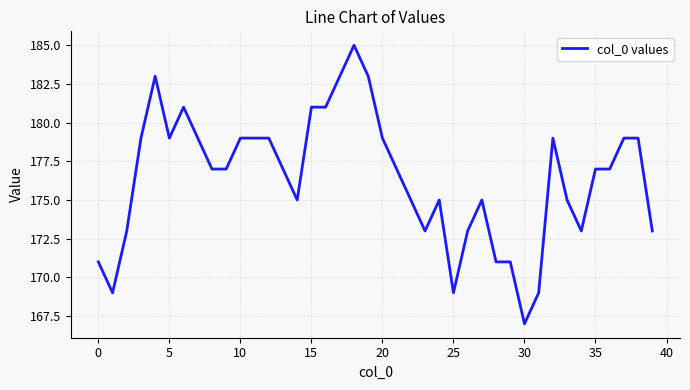

Reading left to right, what are all the values shown in this chart?

171	169	173	179	183	179	181	179	177	177	179	179	179	177	175	181	181	183	185	183	179	177	175	173	175	169	173	175	171	171	167	169	179	175	173	177	177	179	179	173